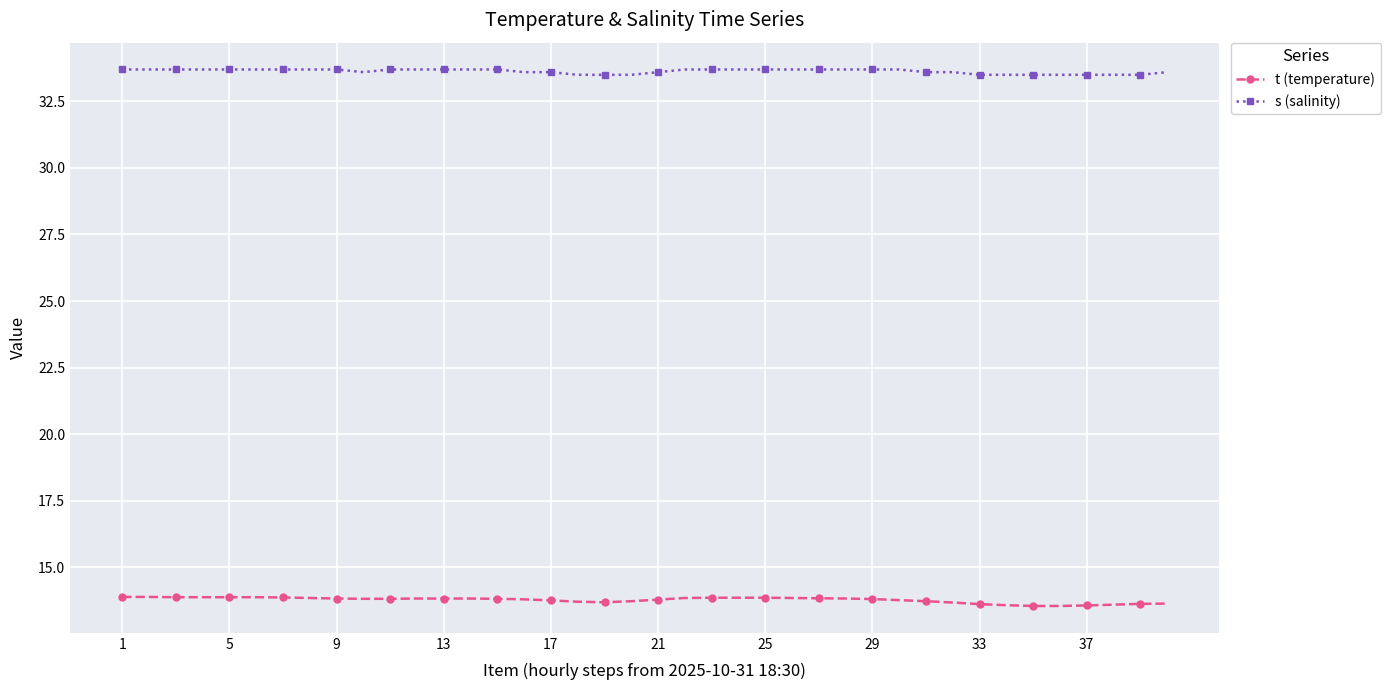

Rank the series by their average value, from lowest to highest.

t (temperature), s (salinity)